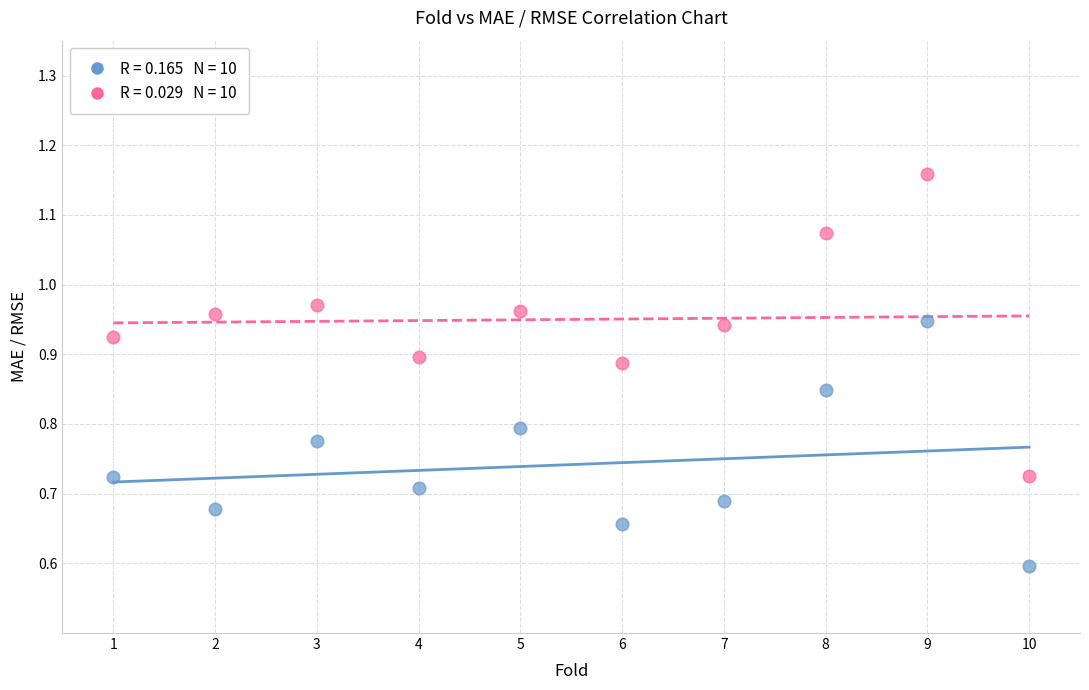

Across all series, what Y value is closest to 0?

0.6